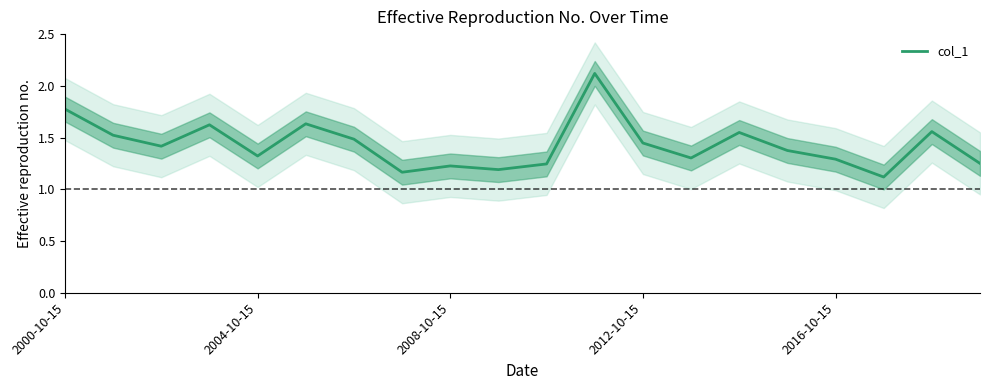

The value of col_1 at 2004-10-15 is 1.3. True or false?

True